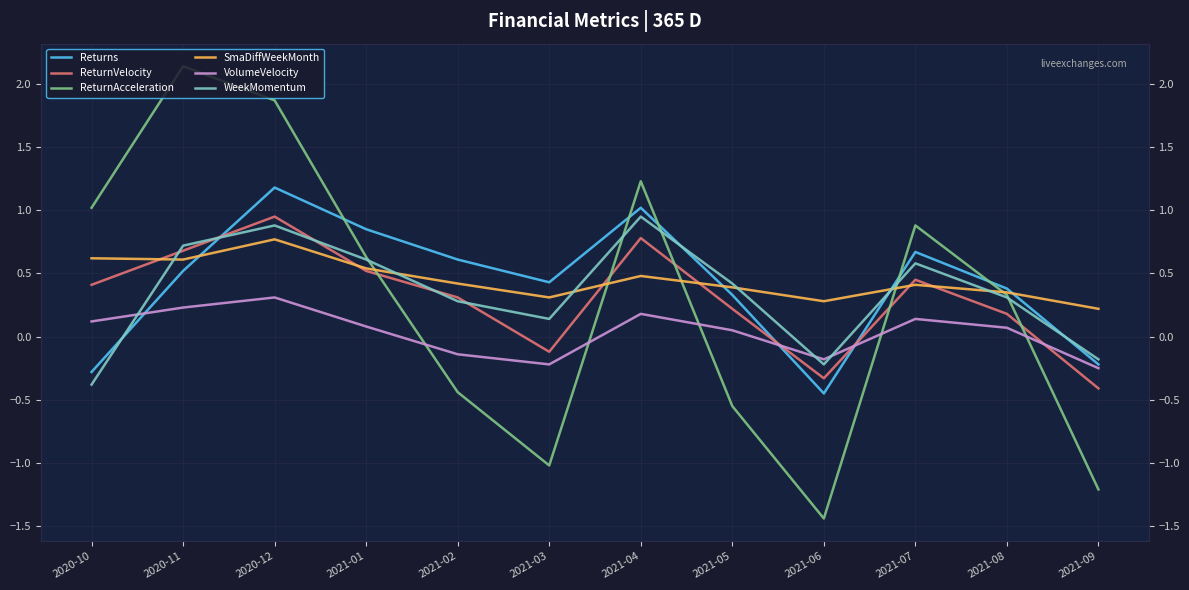

What is the label of the 3rd point from the right?

2021-07